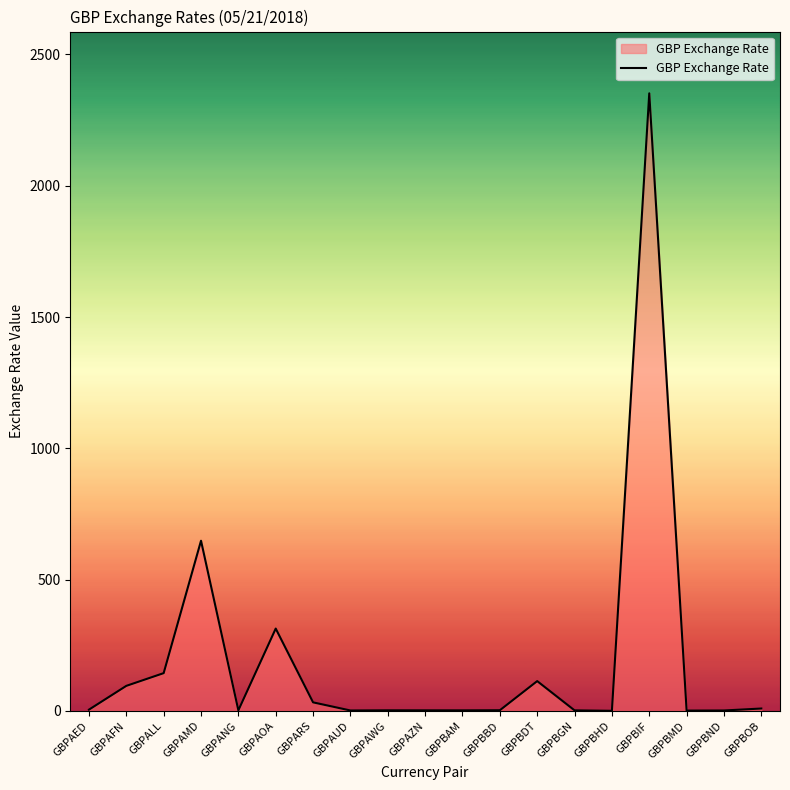

Where is the first local minimum?

GBPANG